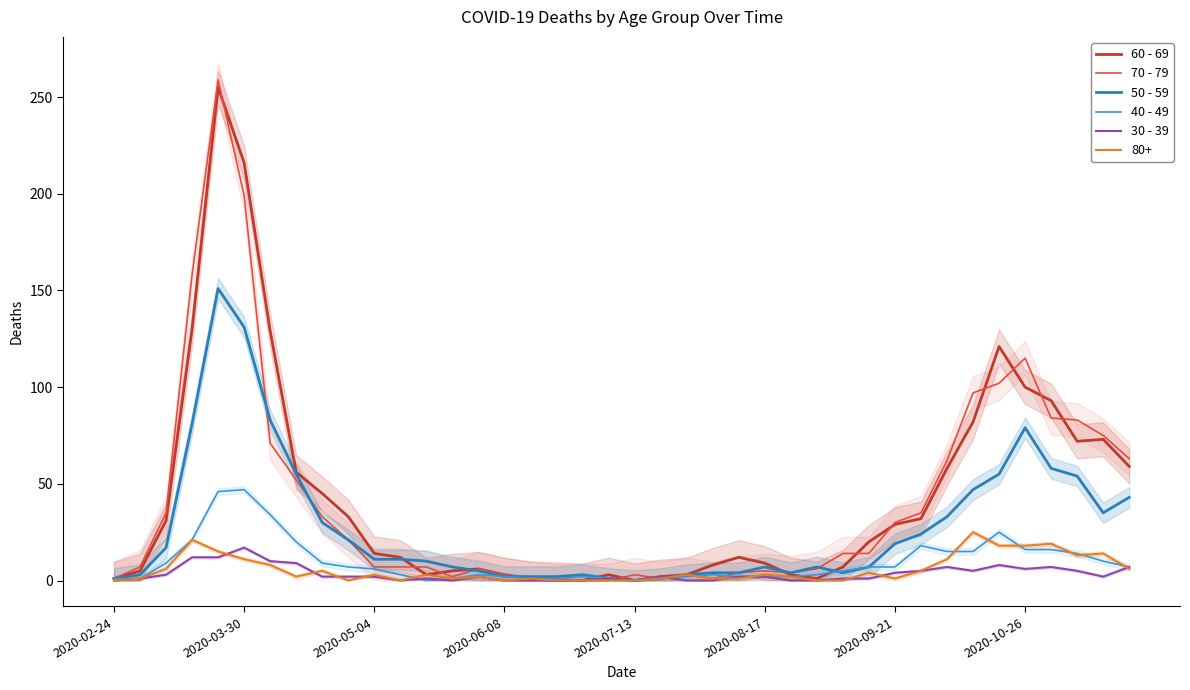

What is the spread (max minus min) of values at 33?

92